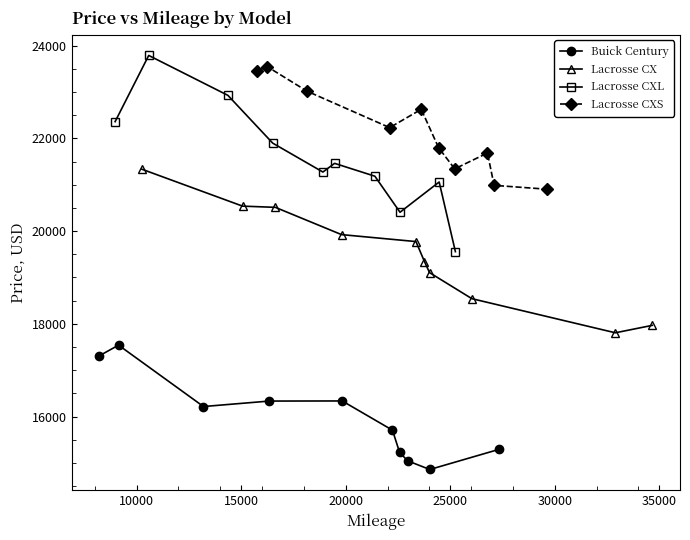

Reading right to left, what are all the values shown in this chart?

Buick Century: 15295.0	14862.1	15048.0	15230.0	15709.0	16339.2	16336.9	16218.9	17542.0	17314.1
Lacrosse CX: 17968.8	17808.2	18543.4	19105.1	19344.2	19774.2	19924.2	20512.1	20538.1	21335.8
Lacrosse CXL: 19556.9	21058.1	20406.1	21183.1	21460.0	21273.1	21895.8	22926.1	23785.9	22358.9
Lacrosse CXS: 20902.1	20986.0	21683.0	21341.3	21799.2	22625.1	22230.0	23016.0	23547.2	23447.7